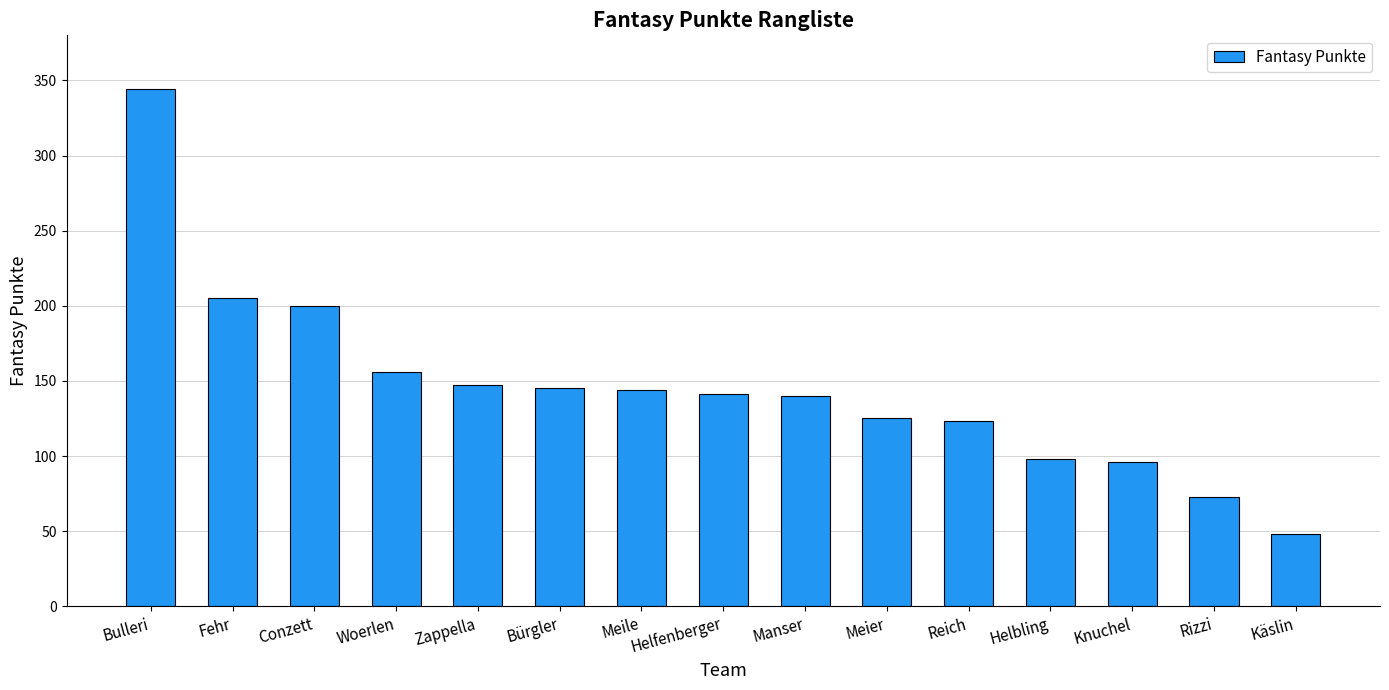

What is the difference between the second highest and minimum values?

157